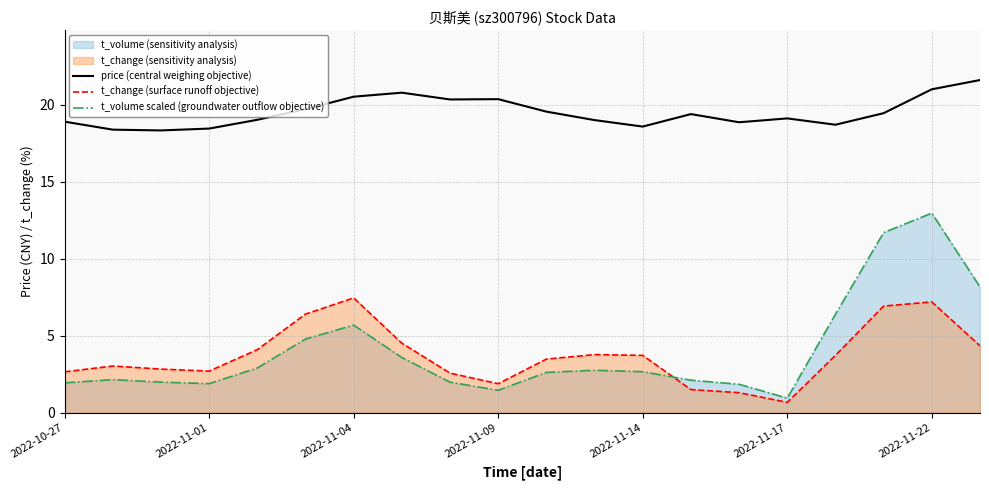

The value of t_change (surface runoff objective) at 2022-11-01 is 2.7. True or false?

True